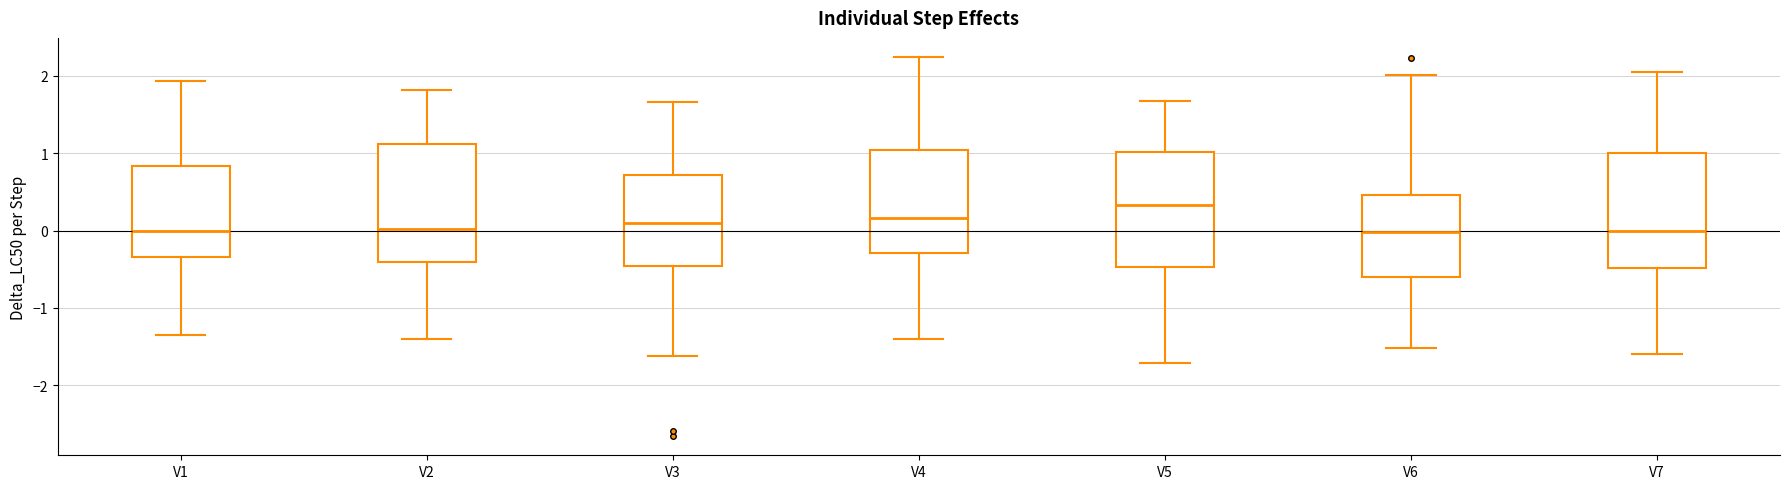

Reading left to right, read every box against the y-axis: the position of its median line, the range the box covers, and the ends of its whiskers. The values are not printed on the chart, so give them approximately, as read against the axis.

V1: median 0.0, box -0.3 to 0.8, whiskers -1.4 to 1.9
V2: median 0.0, box -0.4 to 1.1, whiskers -1.4 to 1.8
V3: median 0.1, box -0.5 to 0.7, whiskers -1.6 to 1.7
V4: median 0.2, box -0.3 to 1.0, whiskers -1.4 to 2.2
V5: median 0.3, box -0.5 to 1.0, whiskers -1.7 to 1.7
V6: median 0.0, box -0.6 to 0.5, whiskers -1.5 to 2.0
V7: median 0.0, box -0.5 to 1.0, whiskers -1.6 to 2.0